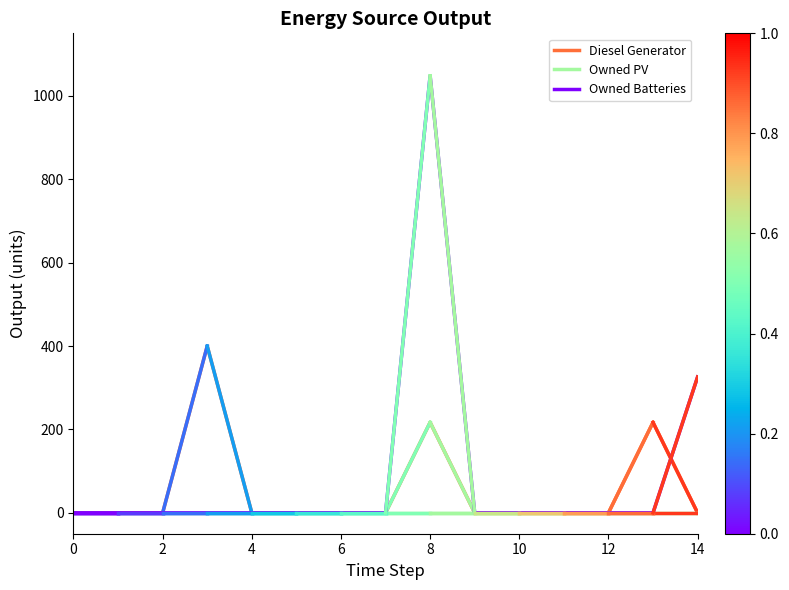

Which series has the largest range (max minus min)?

Owned Batteries